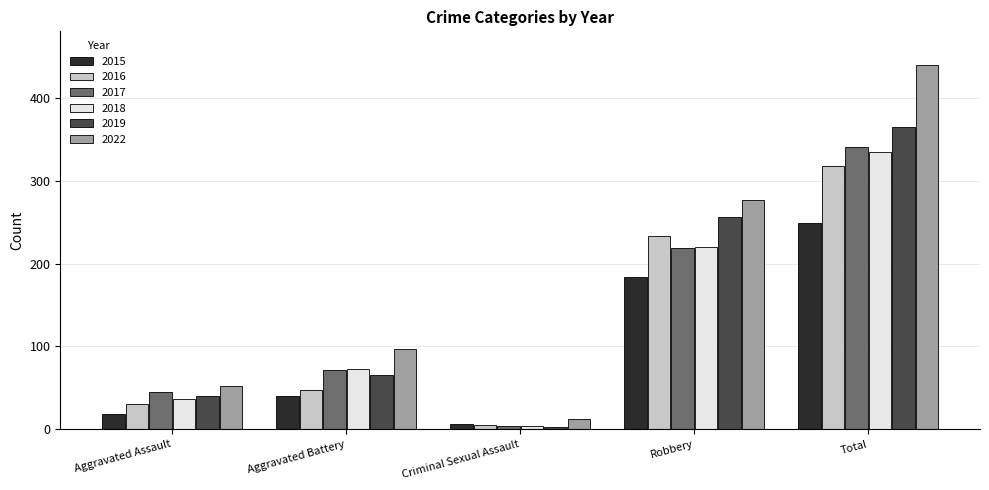

What is the sum of all 2018 values?

668